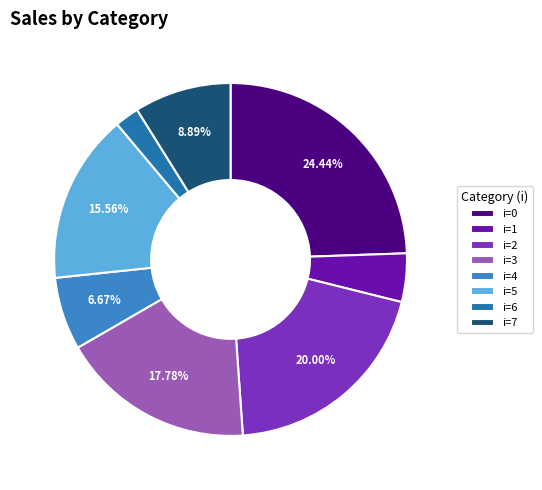

Count the number of slices in the pie.

8